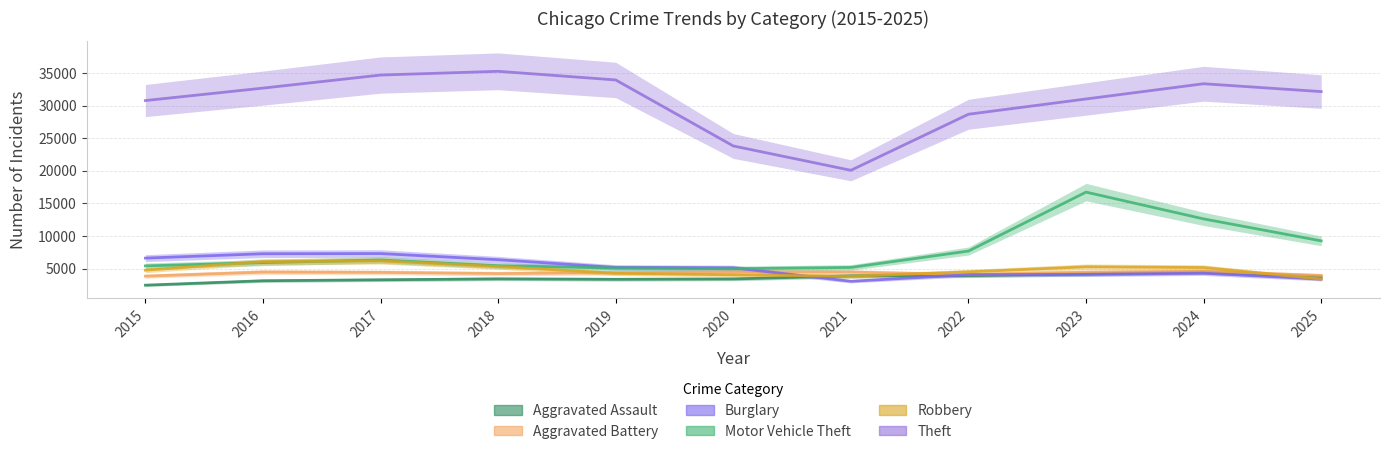

Is this an area chart (filled region under the line)?

No